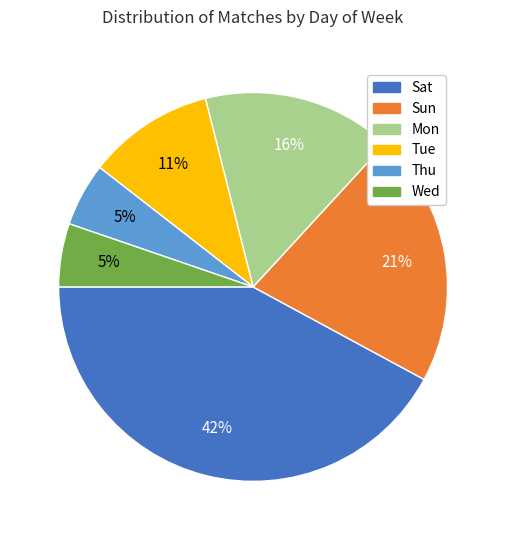

Count the number of slices in the pie.

6